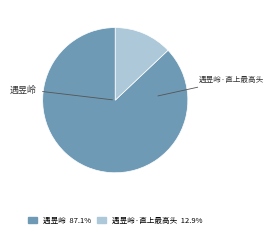

What is the change in value from 遇昱岭 to 遇昱岭·直上最高头?

-727406